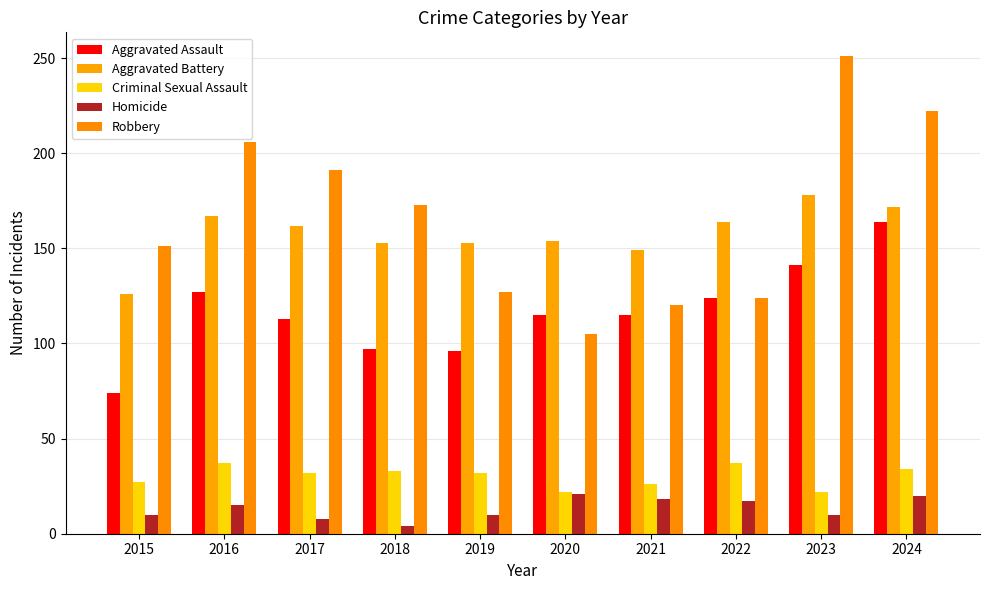

Reading left to right, transcribe all the data shown in this chart.

Aggravated Assault: 2015=74	2016=127	2017=113	2018=97	2019=96	2020=115	2021=115	2022=124	2023=141	2024=164
Aggravated Battery: 2015=126	2016=167	2017=162	2018=153	2019=153	2020=154	2021=149	2022=164	2023=178	2024=172
Criminal Sexual Assault: 2015=27	2016=37	2017=32	2018=33	2019=32	2020=22	2021=26	2022=37	2023=22	2024=34
Homicide: 2015=10	2016=15	2017=8	2018=4	2019=10	2020=21	2021=18	2022=17	2023=10	2024=20
Robbery: 2015=151	2016=206	2017=191	2018=173	2019=127	2020=105	2021=120	2022=124	2023=251	2024=222